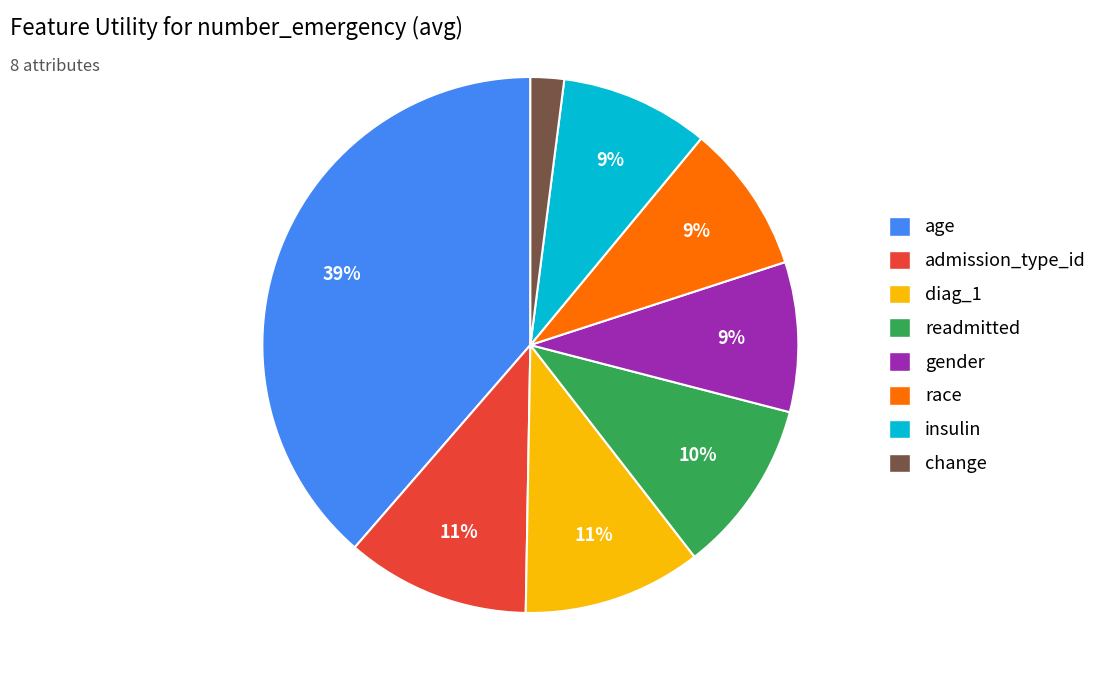

To the nearest percent, what is the average slice percentage?

12%